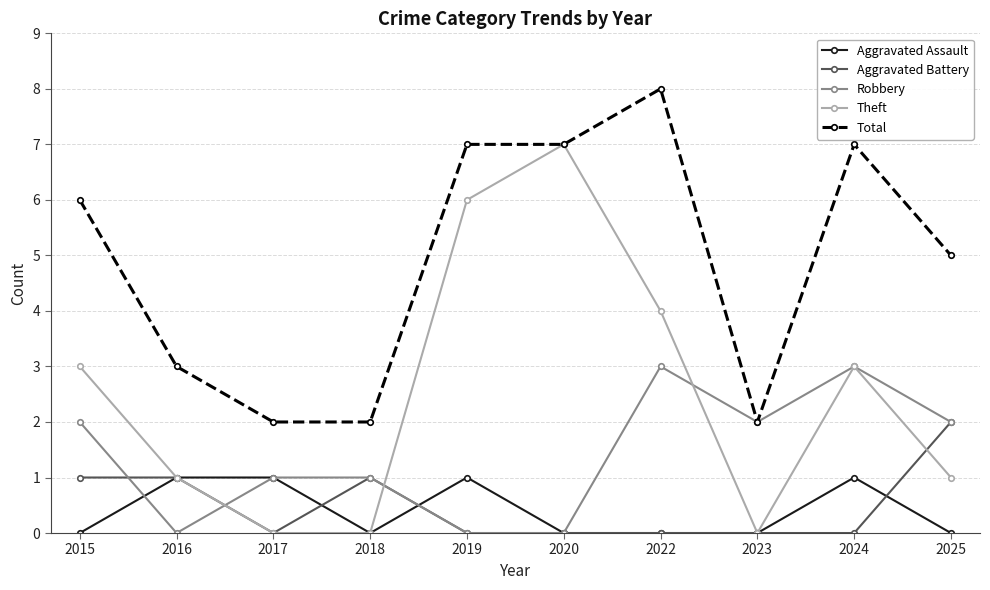

What is the value of the Total point at the 10th from the left?

5